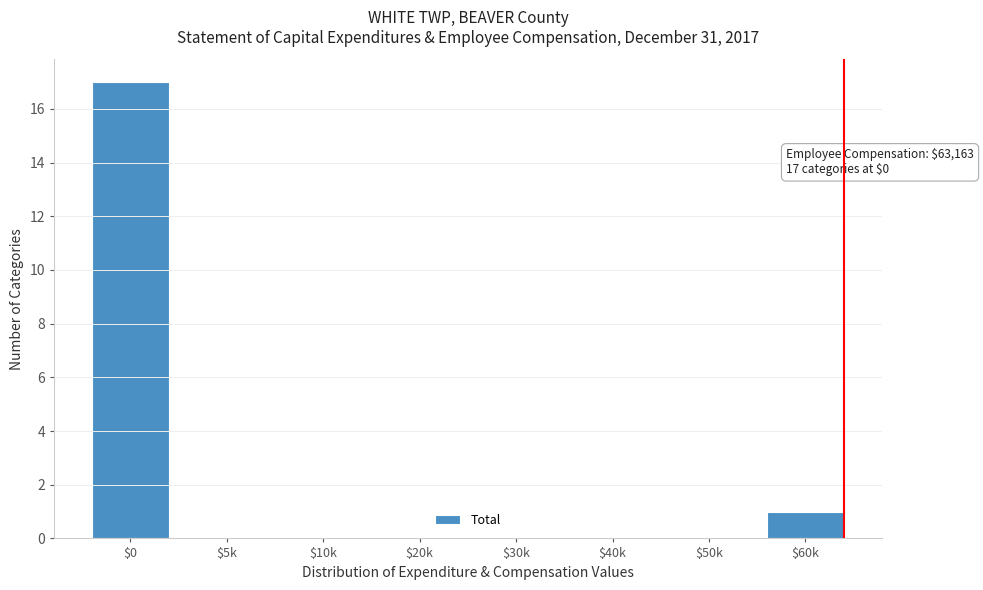

Where is the data nearest to the value 8?

$60k